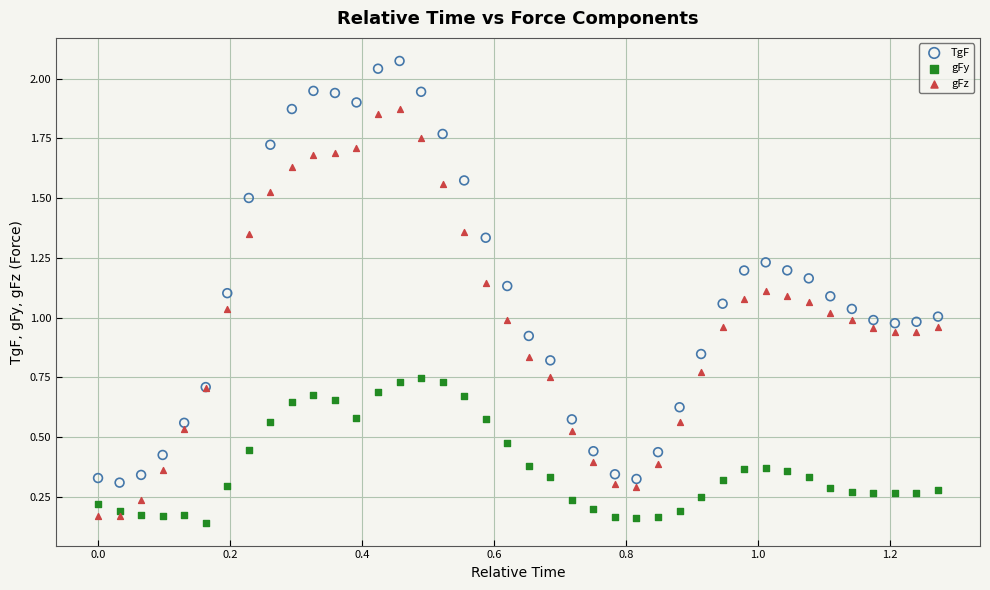

Which series has the largest Y range (max minus min)?

TgF